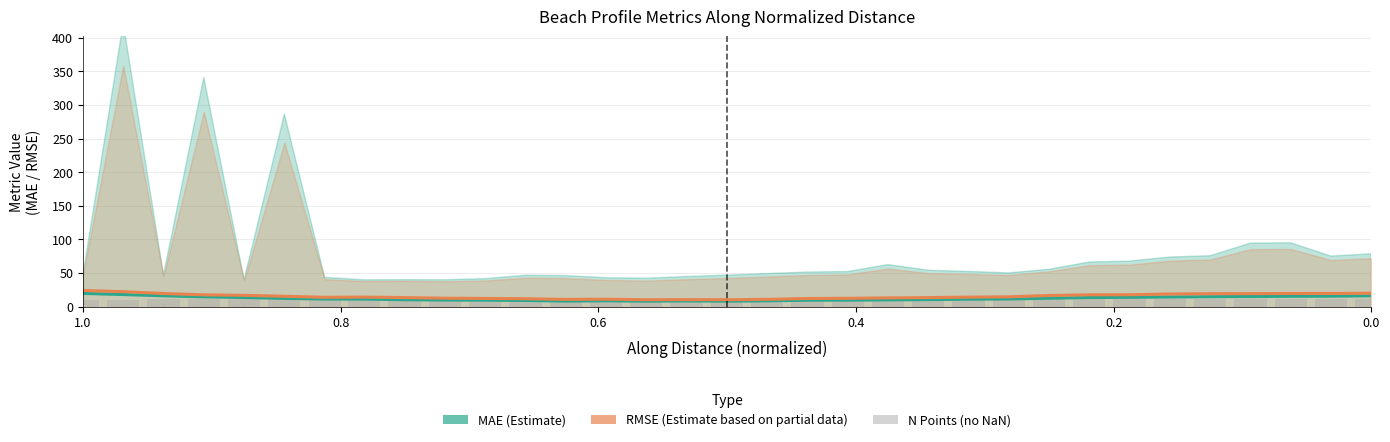

What is the average value of the N Points (no NaN) series?

11.2